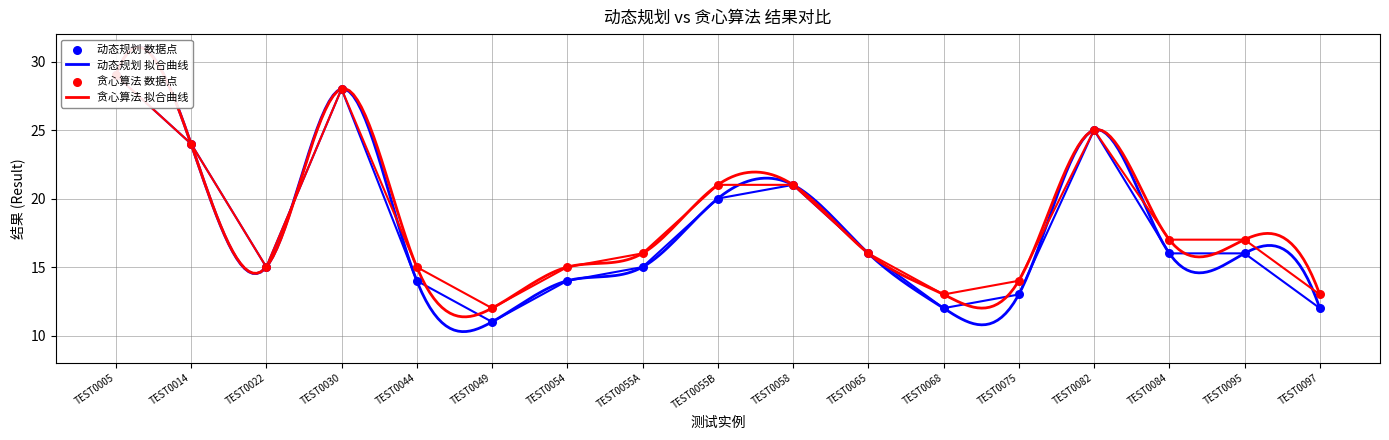

Which series reaches the minimum Y coordinate?

动态规划